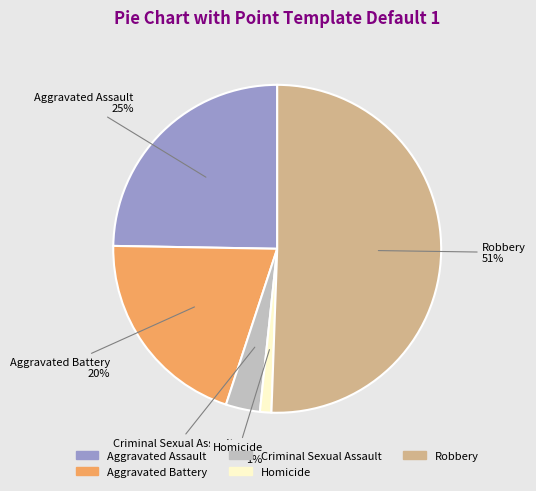

To the nearest percent, what portion does Aggravated Battery represent?

20%